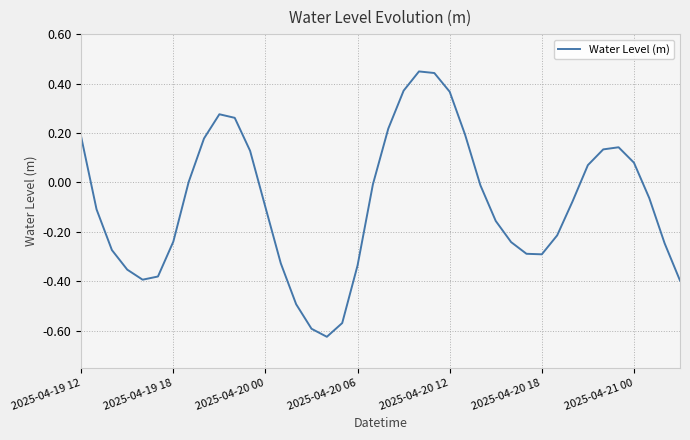

Is this an area chart (filled region under the line)?

No